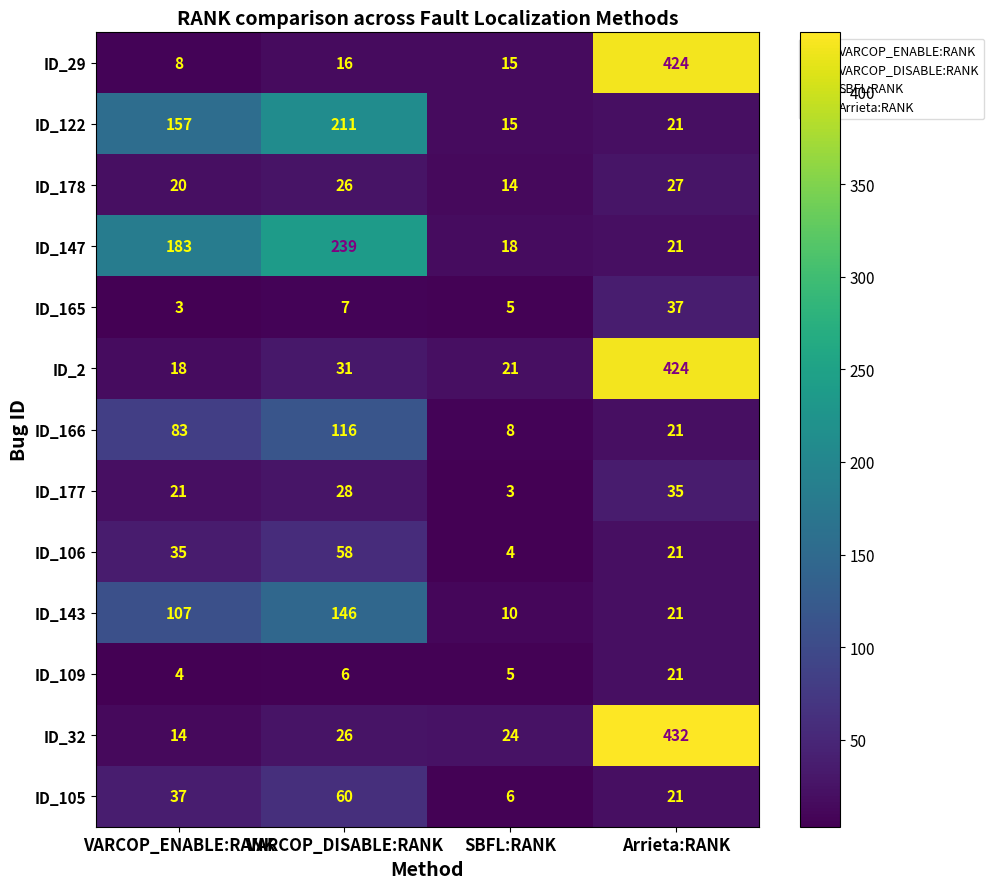

At which label is ID_178 closest to 20?

VARCOP_ENABLE:RANK